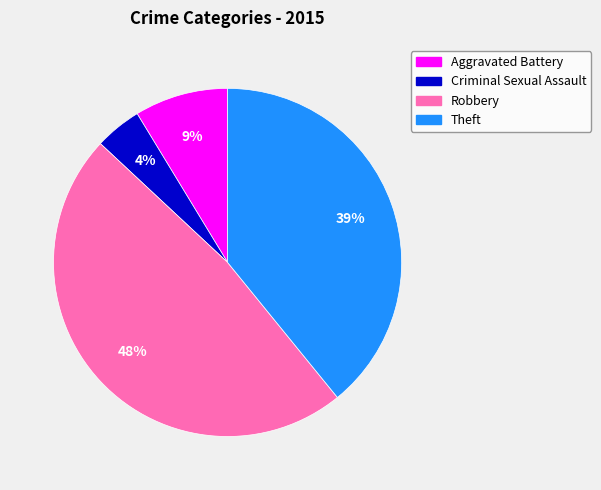

Is there any slice that represents more than half of the pie?

No